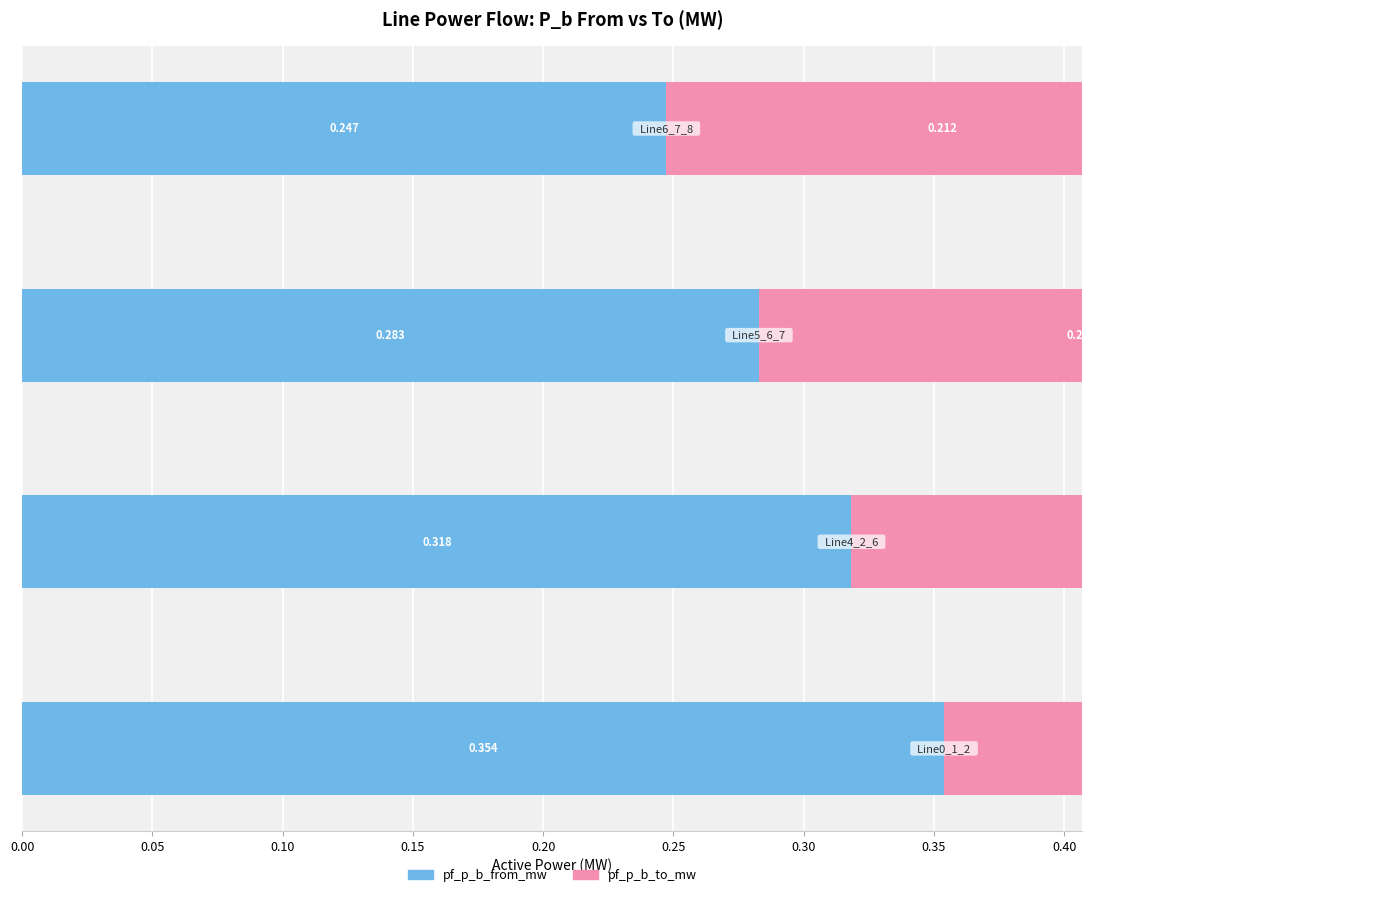

What is the difference between the maximum and second lowest values in the pf_p_b_to_mw series?

0.1